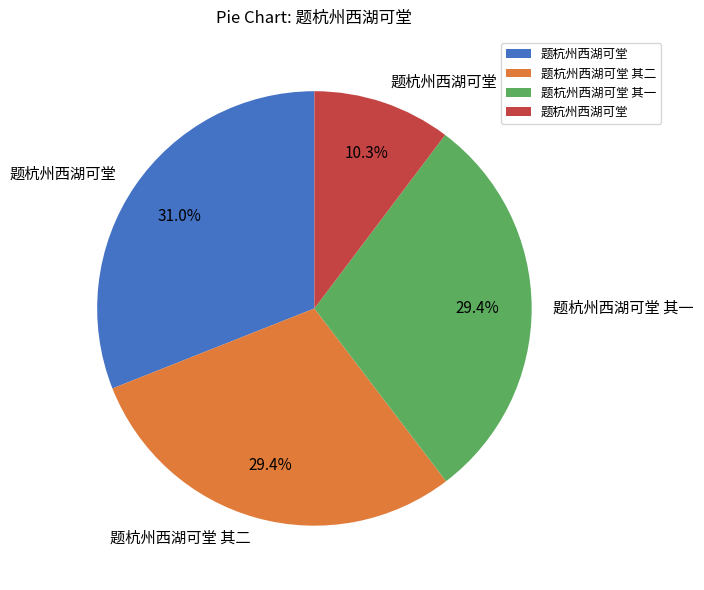

Count the number of slices in the pie.

4